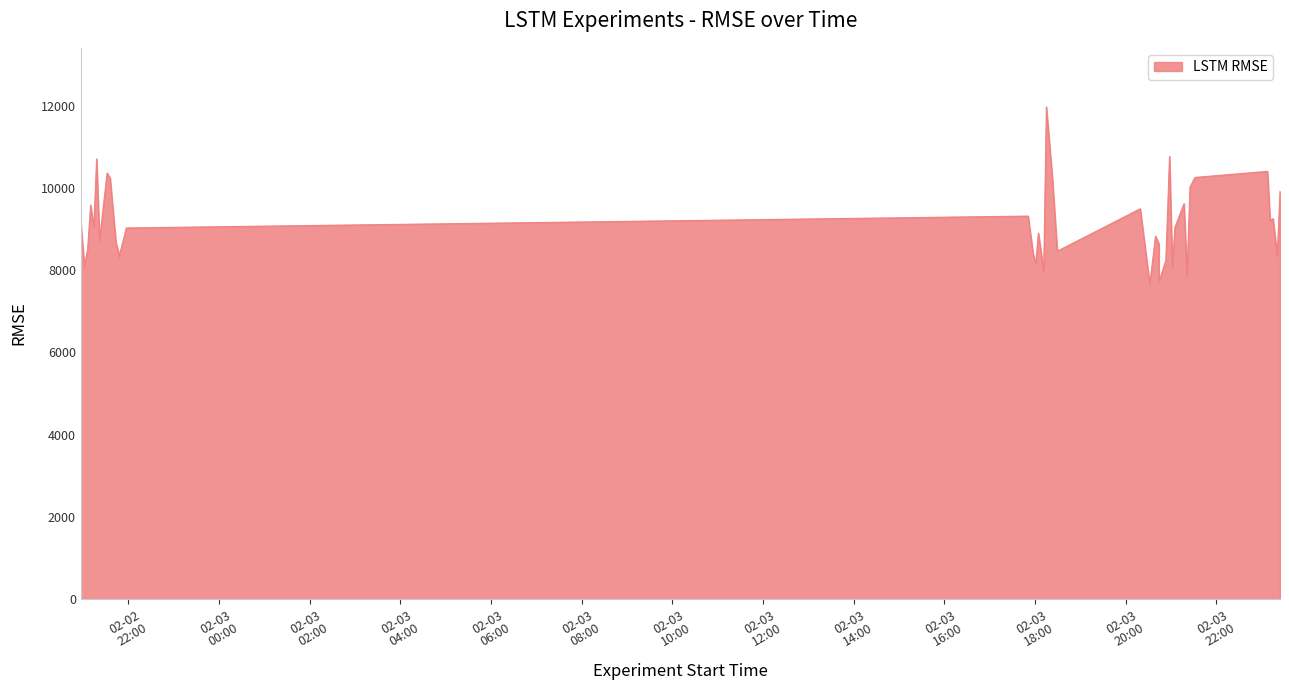

What is the greatest value displayed?

11973.1